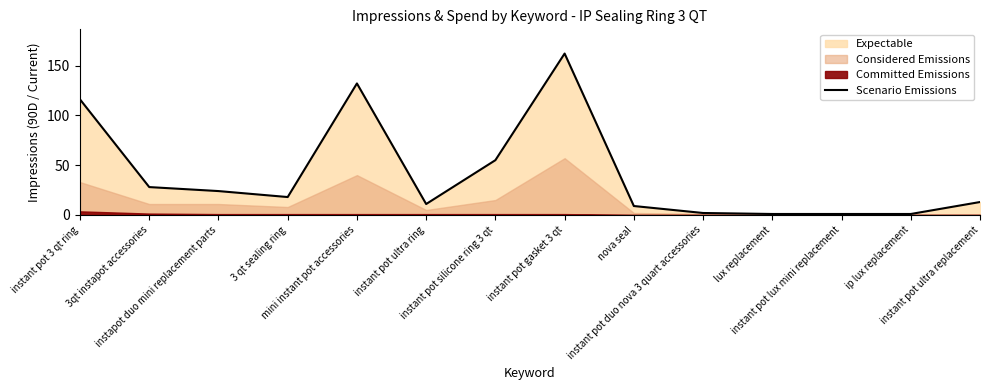

Reading left to right, what are all the values shown in this chart?

116	28	24	18	132	11	55	162	9	2	1	1	1	13